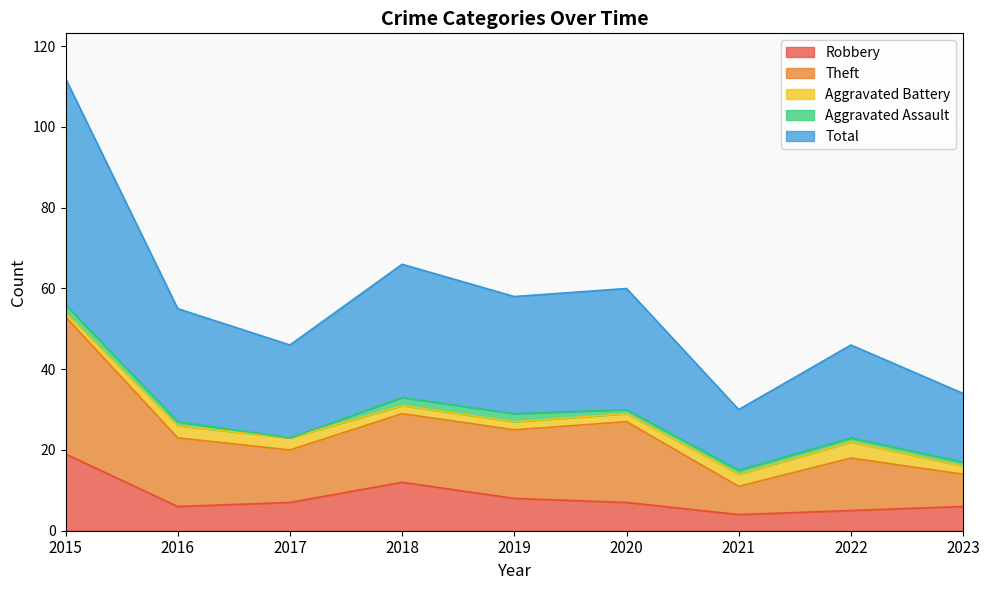

True or false: Total and Theft cross at least once.

False